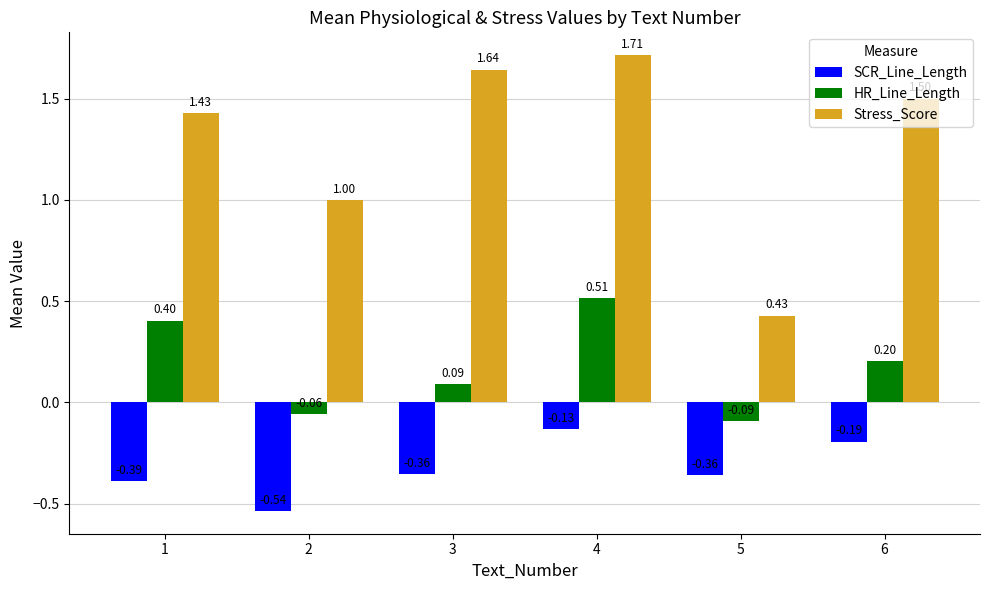

The value of Stress_Score at 5 is 0.4. True or false?

True